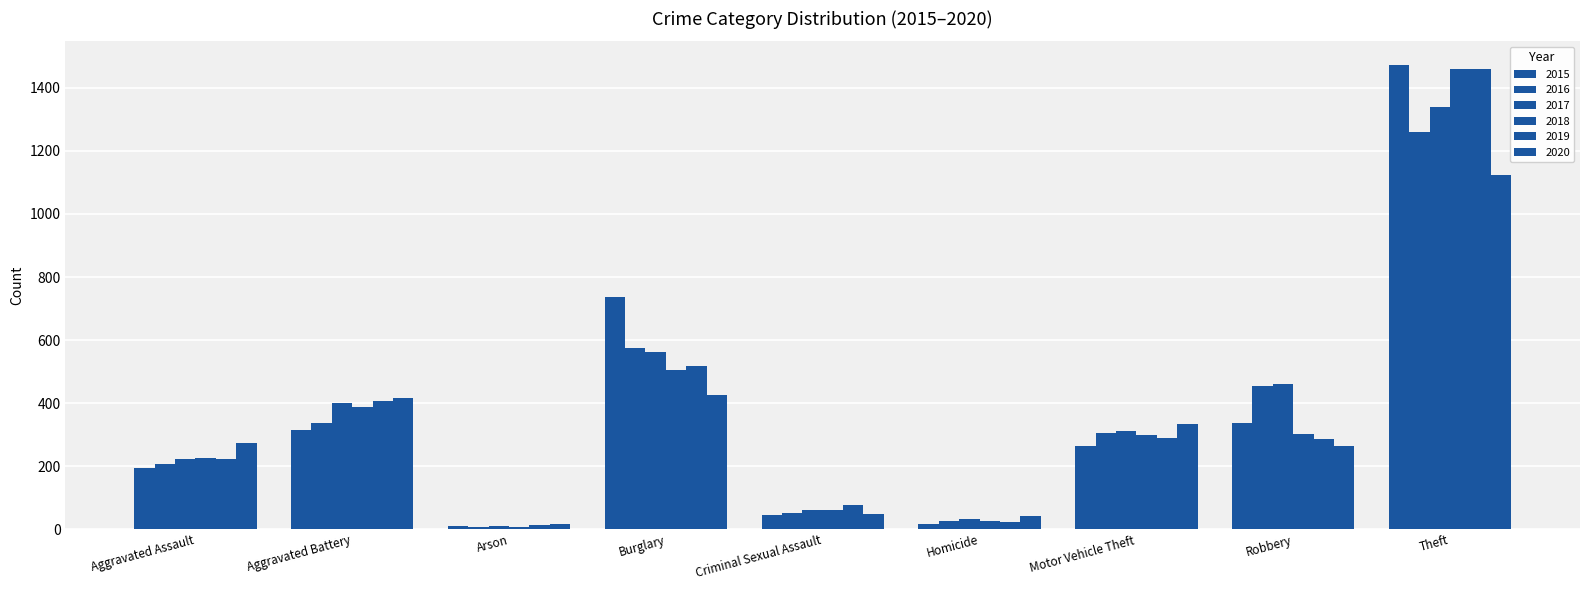

Where does the 2019 series first go above 287?

Aggravated Battery